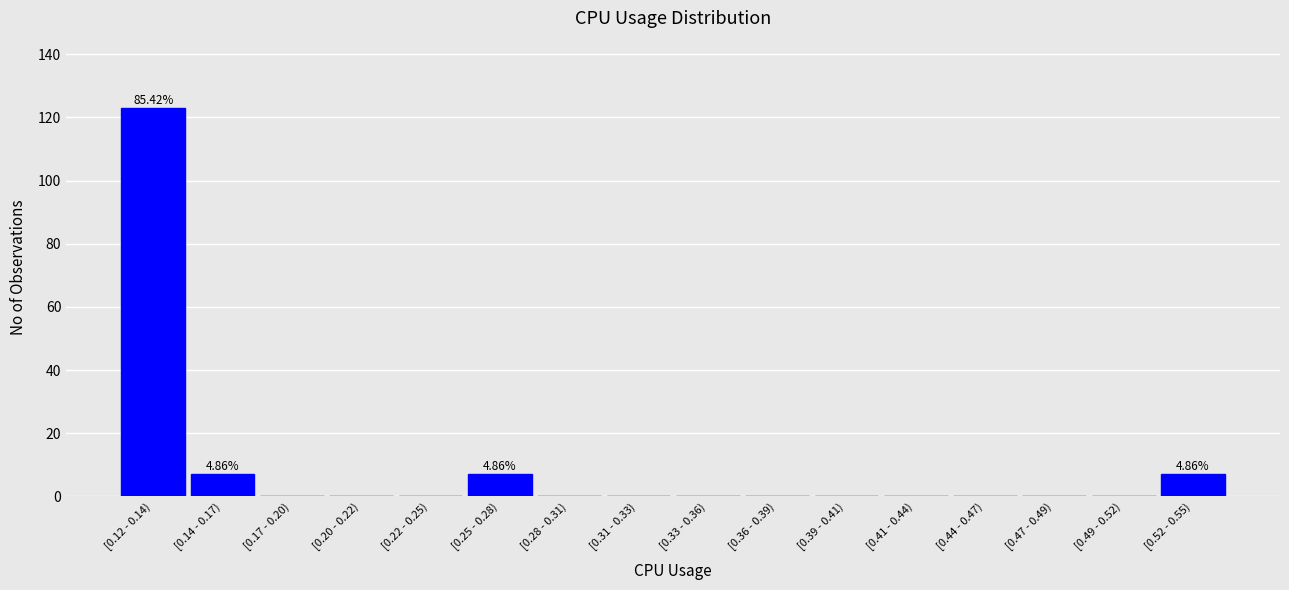

What is the change in value from [0.25 - 0.28) to [0.31 - 0.33)?

-7